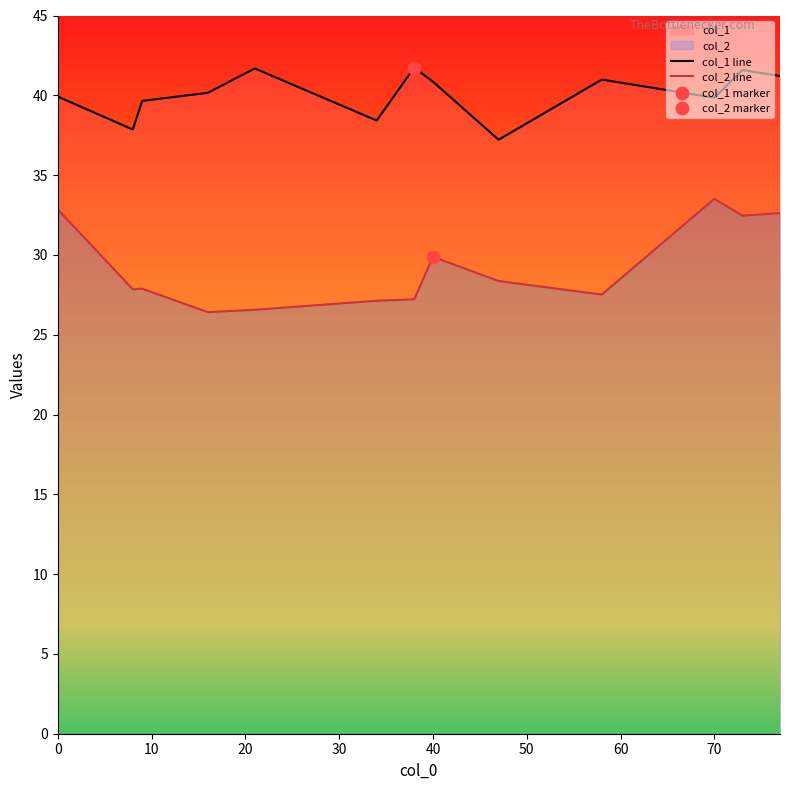

What are all the series names shown in the legend?

col_1 line, col_2 line